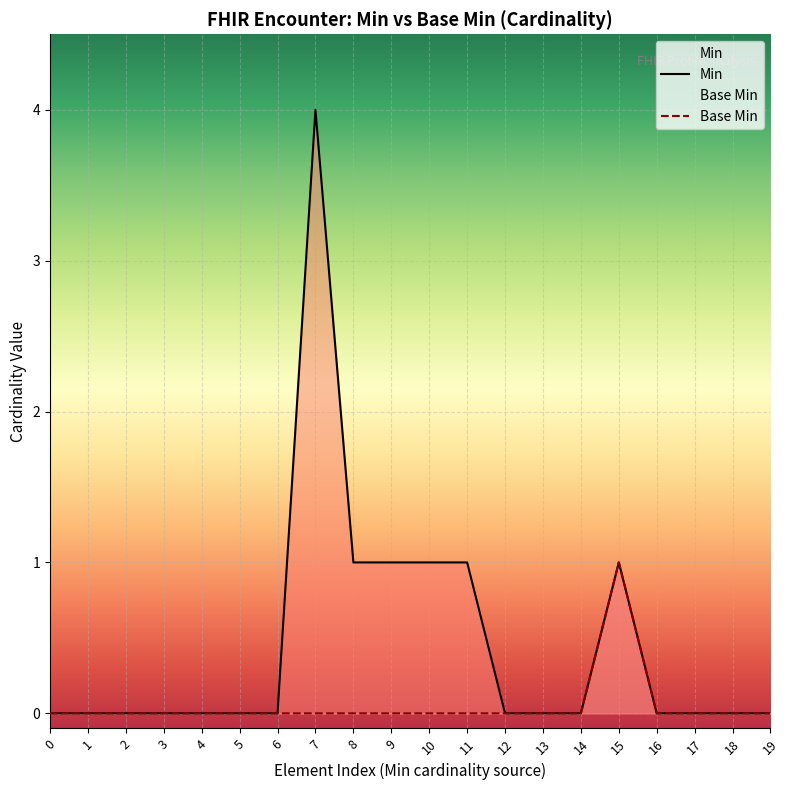

Is the value of Min at 15 greater than the value of Base Min at 10?

Yes